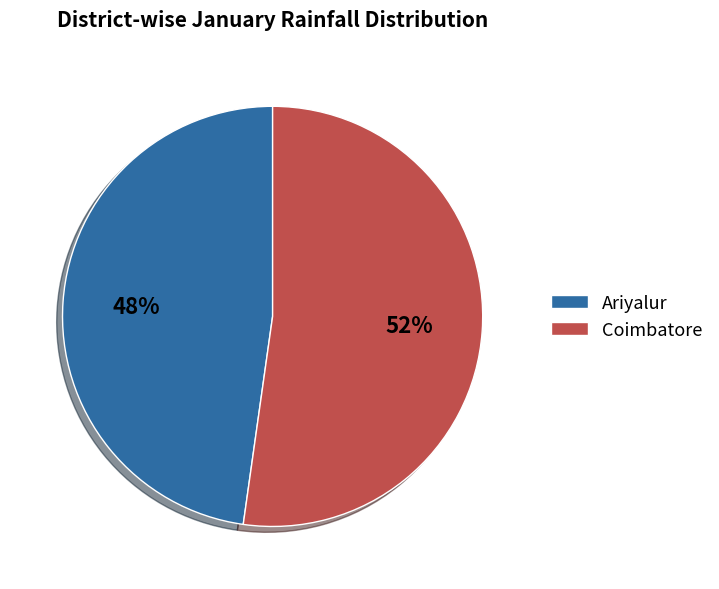

To the nearest percent, what portion does Ariyalur represent?

48%